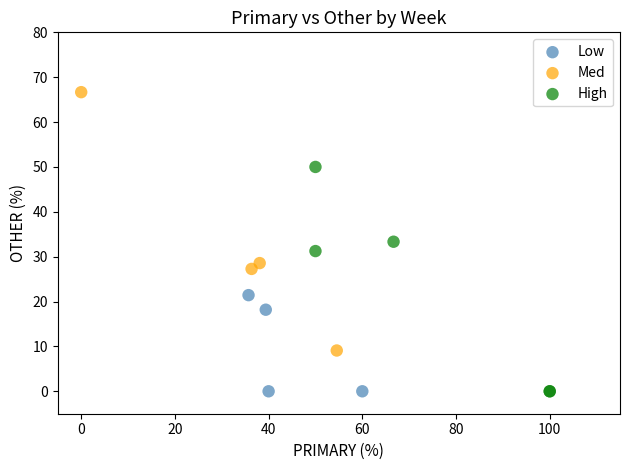

What are all the series names shown in the legend?

Low, Med, High